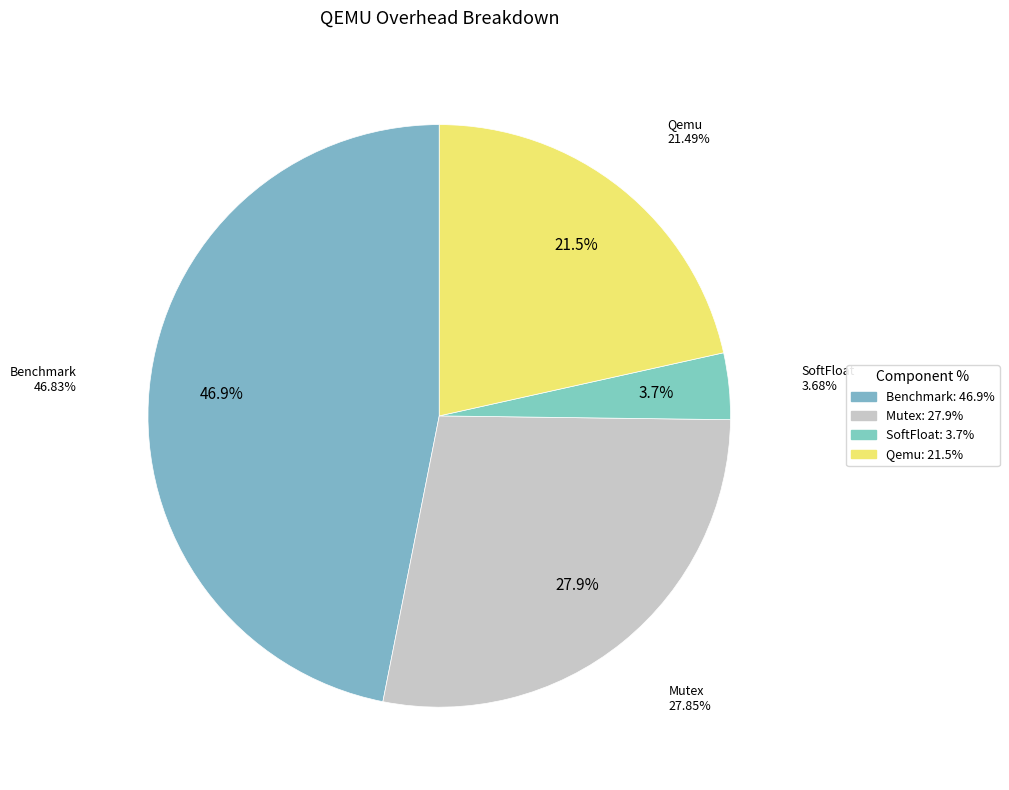

Does Qemu account for over 50% of the chart?

No